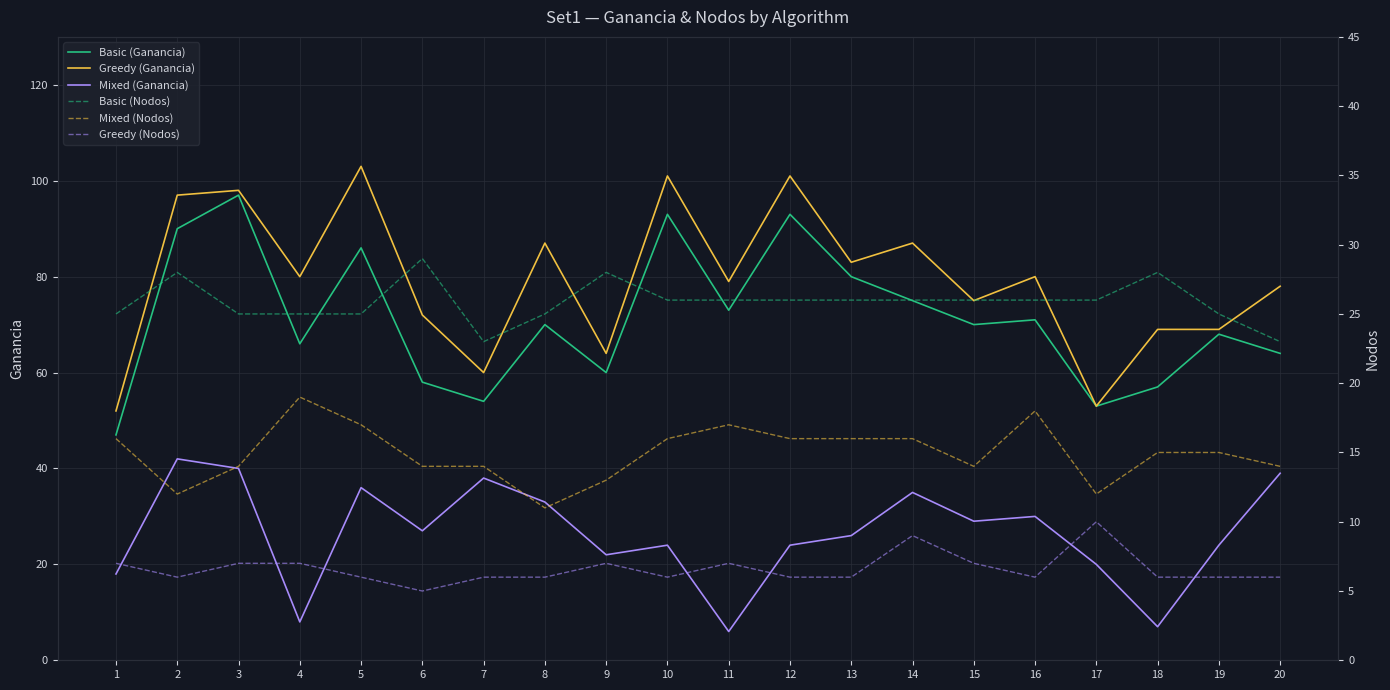

At how many categories does at least one series exceed 101?

1